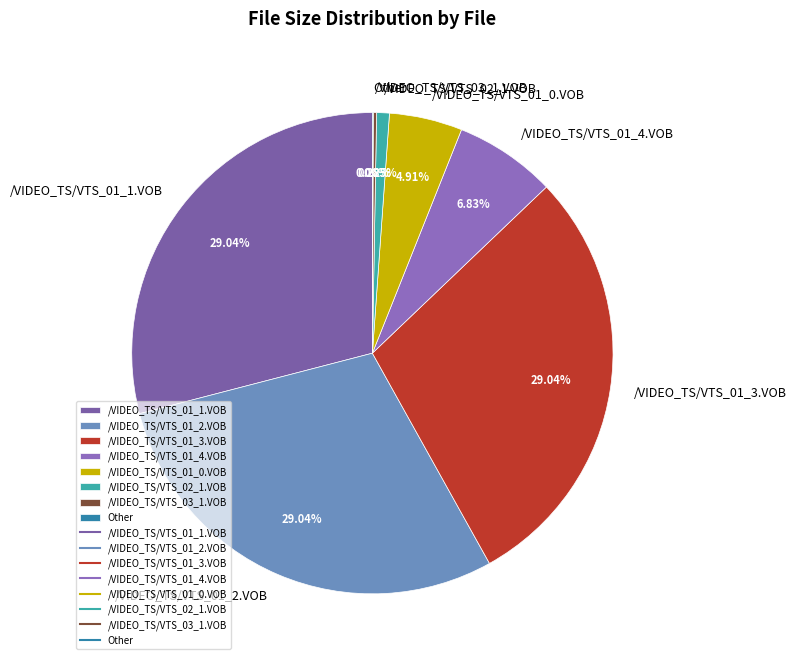

To the nearest percent, what is the combined percentage of /VIDEO_TS/VTS_01_1.VOB and /VIDEO_TS/VTS_01_0.VOB?

34%